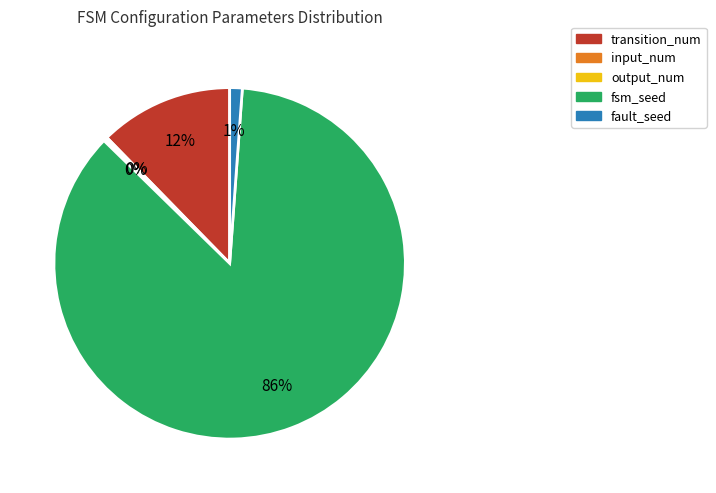

The fsm_seed slice represents 86% of the pie. True or false?

True